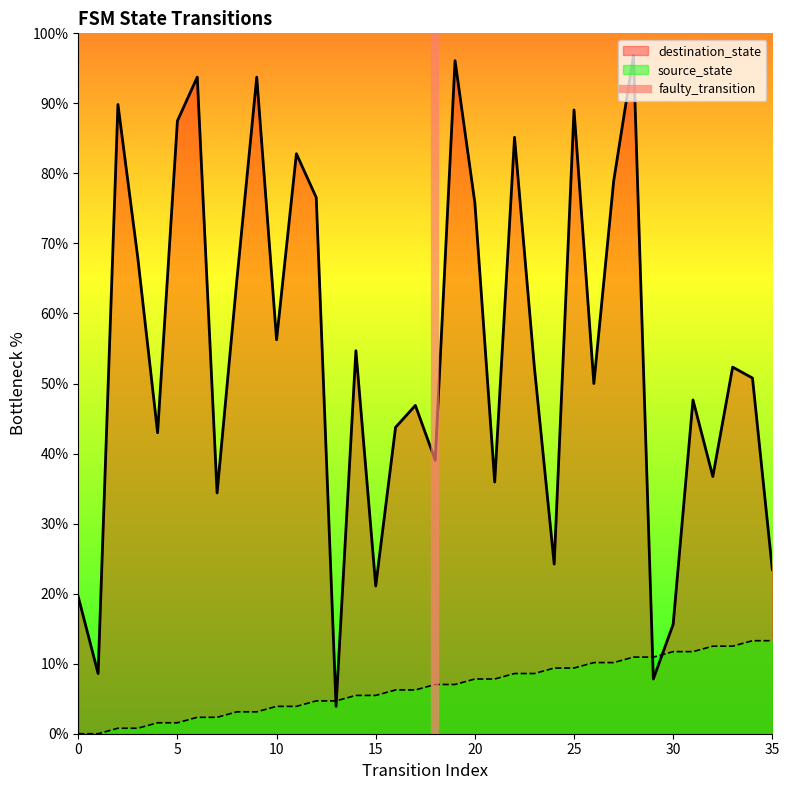

How many data points are less than 1?

1